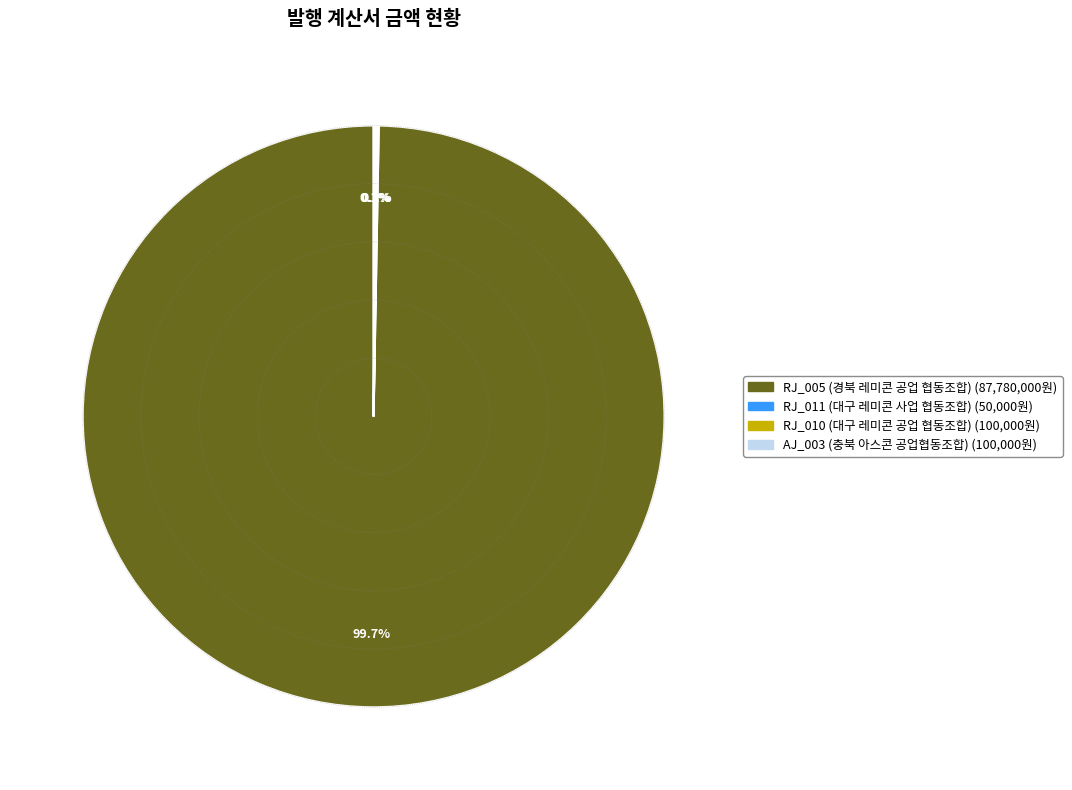

What percentage is NOT represented by RJ_005 (경북 레미콘 공업 협동조합)?

0.3%